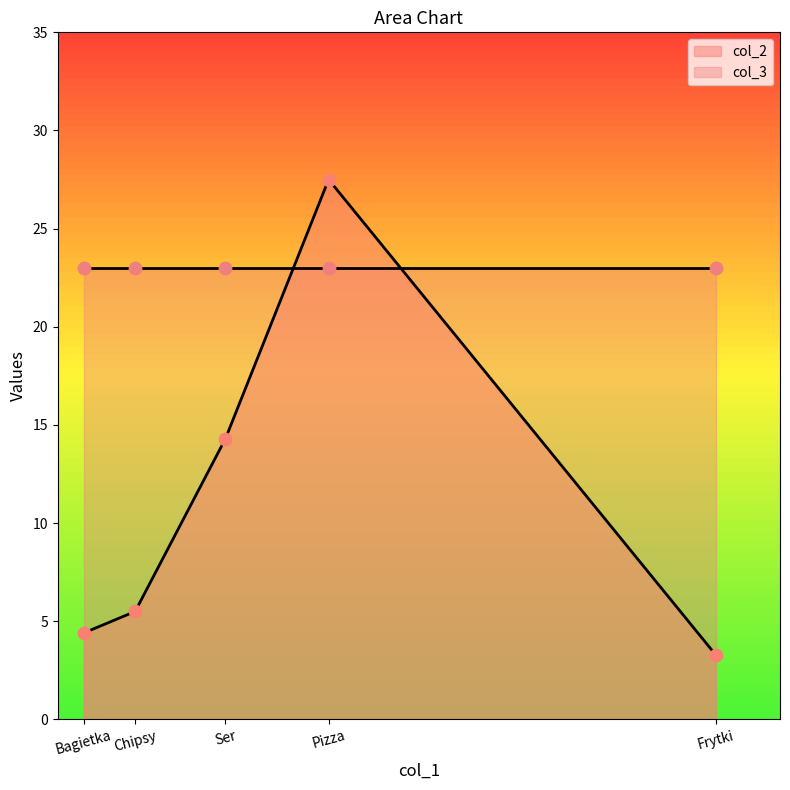

Is the value of col_2 at Frytki greater than the value of col_3 at Chipsy?

No